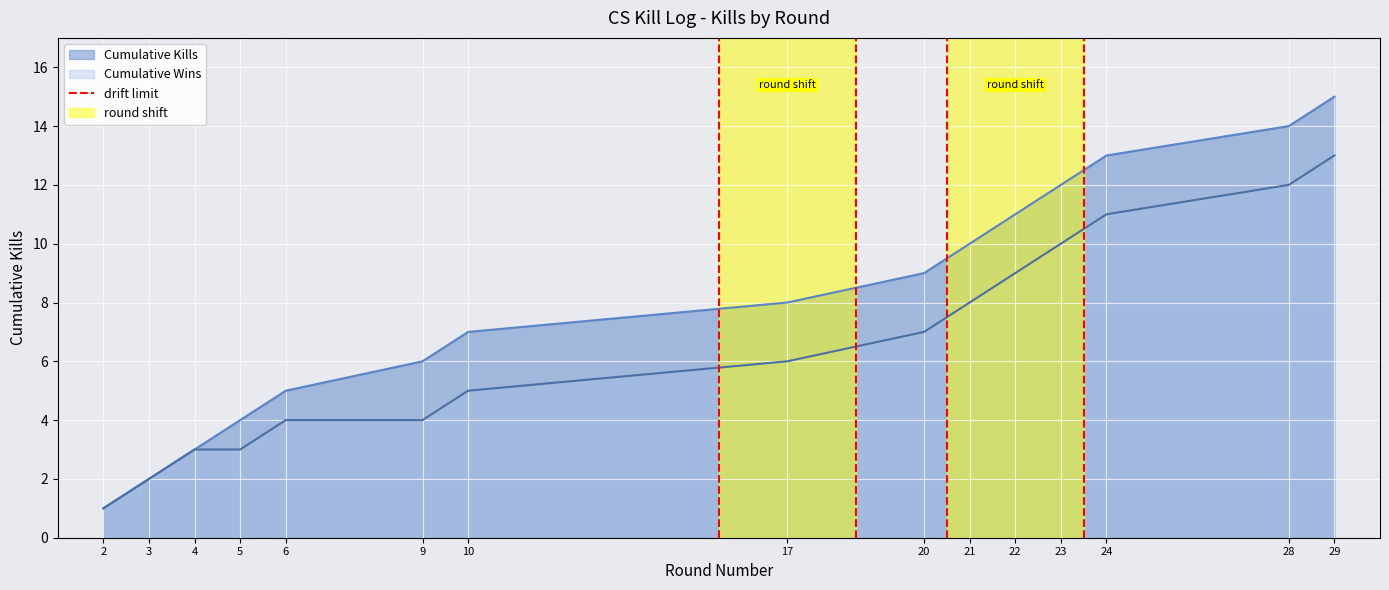

Reading left to right, transcribe all the data shown in this chart.

1	2	3	4	5	6	7	8	9	10	11	12	13	14	15